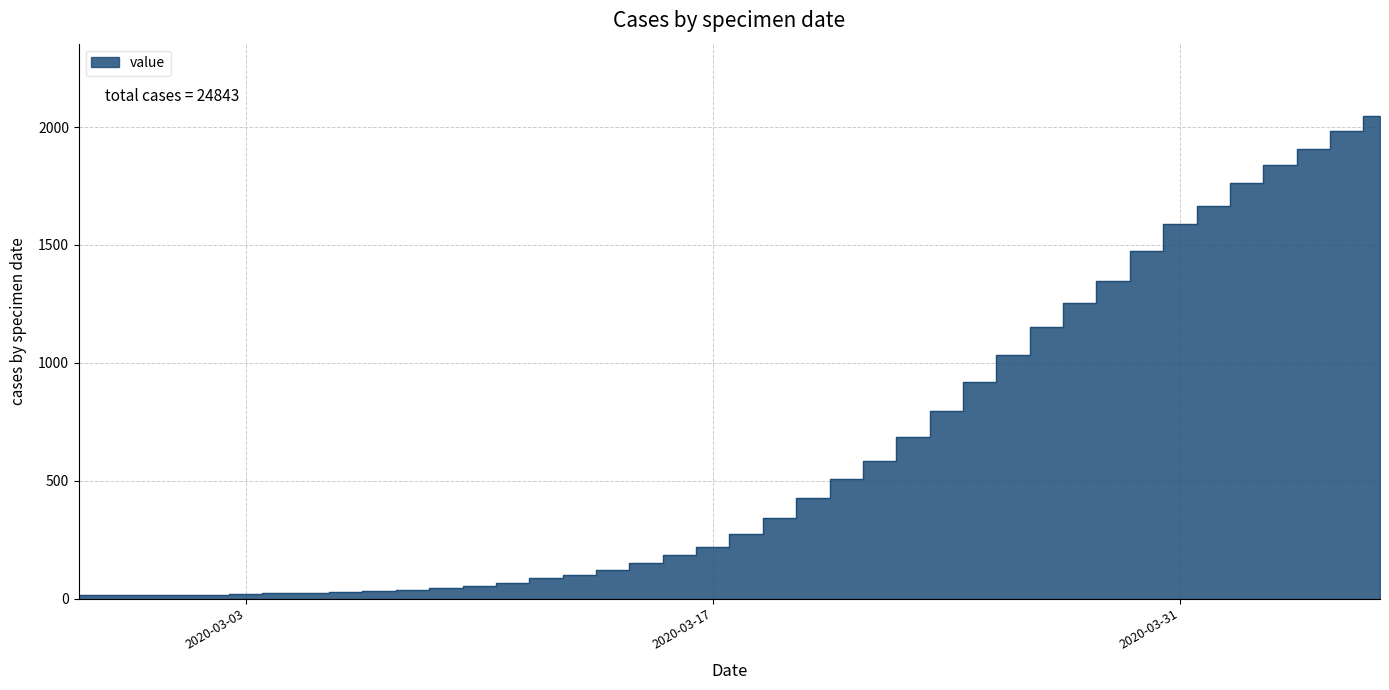

What is the label of the 38th point from the right?

2020-02-29